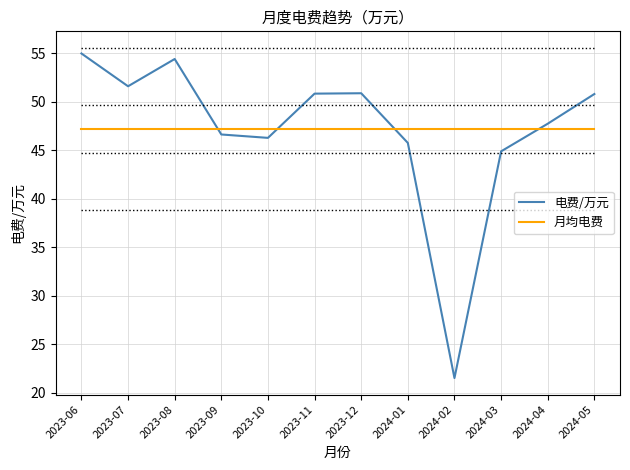

Does the chart have visible grid lines?

Yes